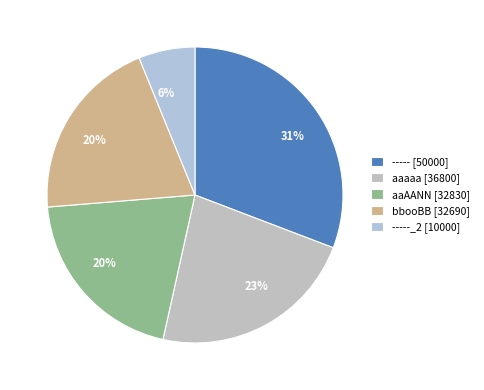

How many slices are in this pie chart?

5